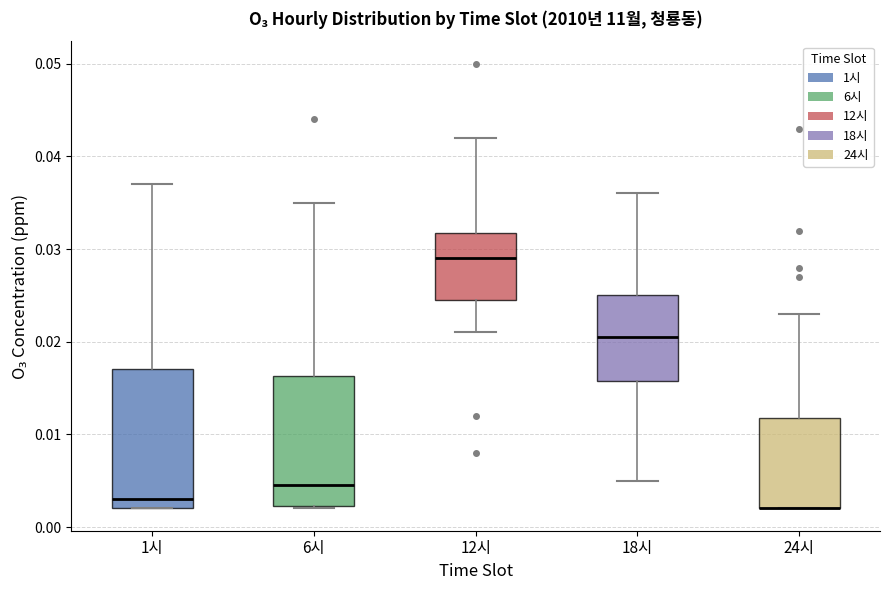

Reading left to right, read every box against the y-axis: the position of its median line, the range the box covers, and the ends of its whiskers. The values are not printed on the chart, so give them approximately, as read against the axis.

1시: median 0.003, box 0.002 to 0.017, whiskers 0.002 to 0.037
6시: median 0.005, box 0.002 to 0.016, whiskers 0.002 to 0.035
12시: median 0.029, box 0.025 to 0.032, whiskers 0.021 to 0.042
18시: median 0.021, box 0.016 to 0.025, whiskers 0.005 to 0.036
24시: median 0.002 (drawn on the box's lower edge), box 0.002 to 0.012, whiskers 0.002 to 0.023